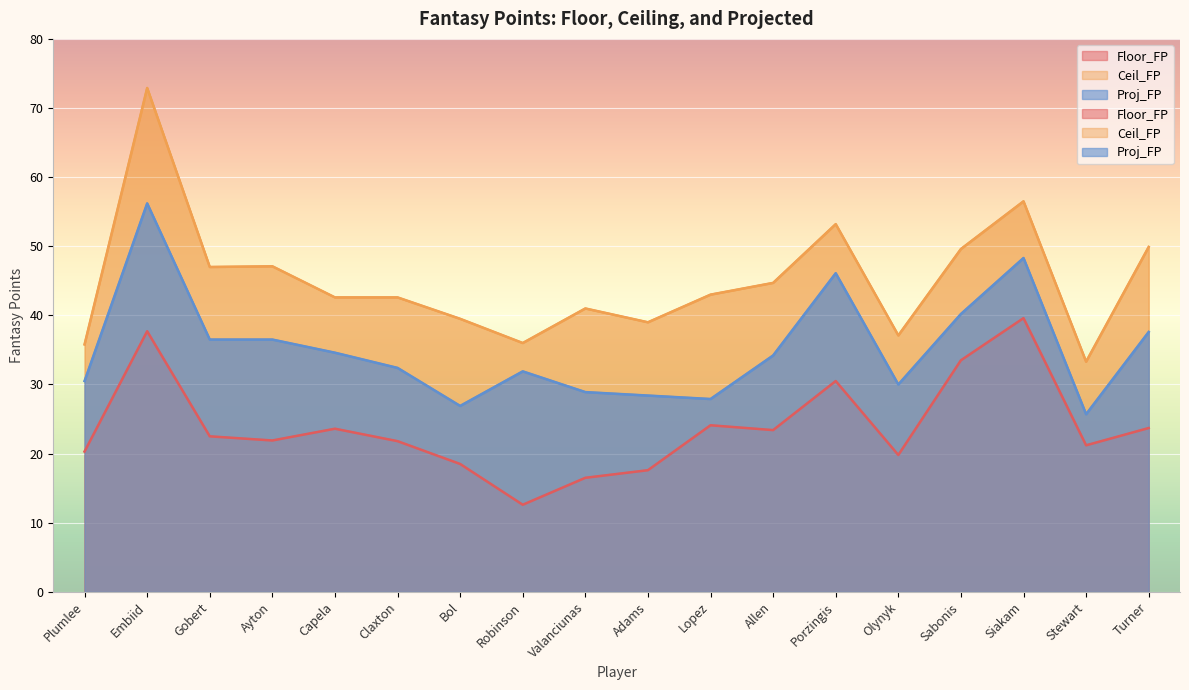

True or false: Ceil_FP has a value of 42.6 at Claxton.

True